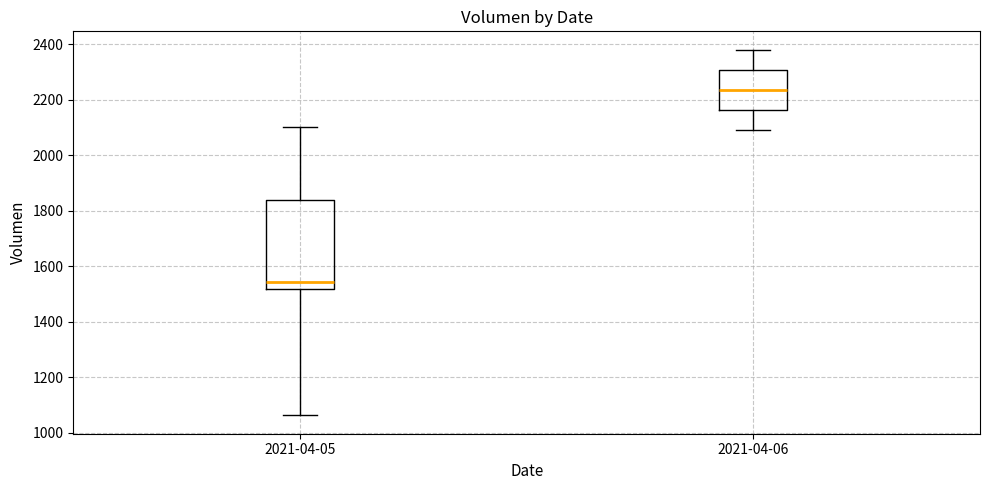

Reading left to right, read every box against the y-axis: the position of its median line, the range the box covers, and the ends of its whiskers. The values are not printed on the chart, so give them approximately, as read against the axis.

2021-04-05: median 1540, box 1520 to 1840, whiskers 1060 to 2100
2021-04-06: median 2240, box 2160 to 2300, whiskers 2100 to 2380